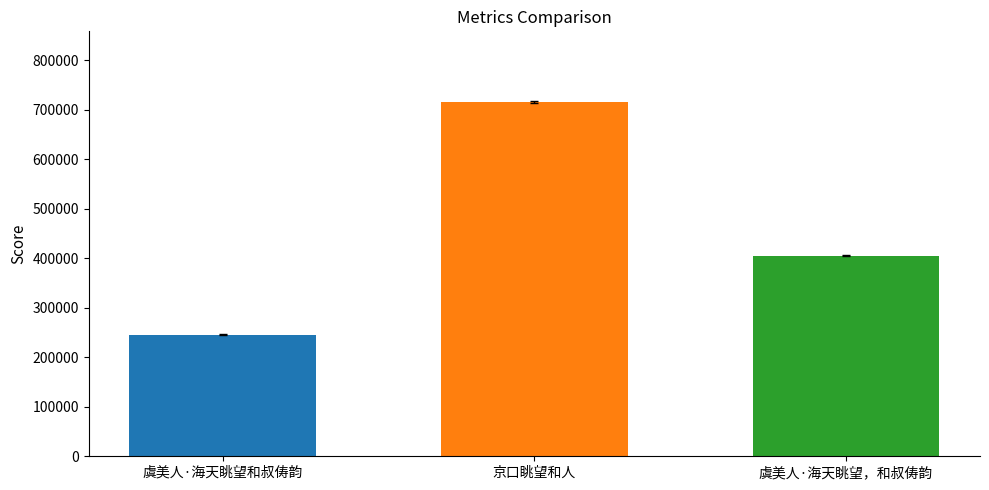

Reading left to right, extract all data points from this chart.

虞美人·海天眺望和叔俦韵=245767	京口眺望和人=715426	虞美人·海天眺望，和叔俦韵=404946